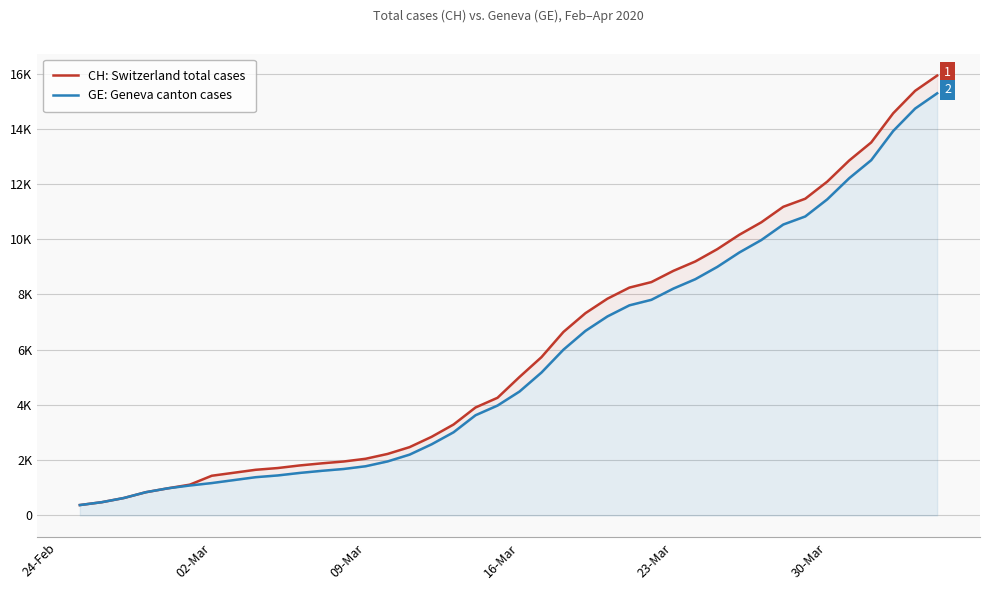

True or false: GE: Geneva canton cases and CH: Switzerland total cases intersect in this chart.

False